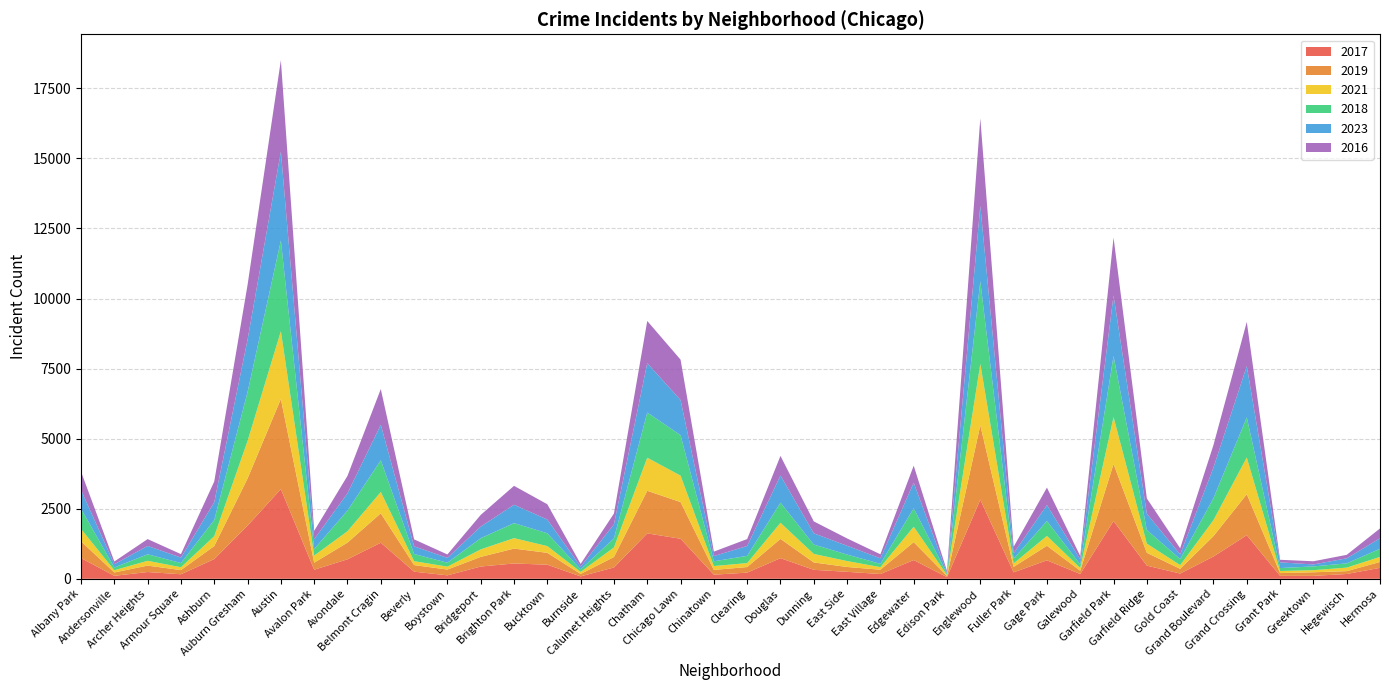

Reading right to left, transcribe all the data shown in this chart.

2017: 390	171	104	105	1554	795	187	469	2060	171	658	230	2821	59	668	170	248	320	735	220	146	1428	1620	404	85	502	546	437	123	254	1286	695	323	3200	1896	704	161	241	106	739
2019: 210	101	128	98	1464	728	169	457	2037	117	520	194	2653	41	639	154	173	263	688	199	170	1309	1520	372	87	424	531	344	206	235	1050	596	251	3216	1684	464	149	229	119	597
2021: 181	126	75	75	1310	569	131	327	1674	96	351	125	2193	34	550	91	211	303	574	141	138	944	1180	342	75	240	373	268	104	139	761	406	255	2418	1338	352	102	171	81	442
2018: 289	152	134	104	1432	785	218	486	2179	131	533	169	2946	46	661	118	232	335	719	258	170	1443	1613	324	88	458	536	399	140	256	1132	738	234	3236	1746	578	150	233	97	723
2023: 376	180	70	204	1829	1090	165	583	2162	177	570	189	2697	38	910	198	314	402	969	352	186	1254	1762	501	98	490	656	415	173	274	1266	615	349	3174	1868	634	195	298	117	668
2016: 350	124	114	92	1576	806	219	545	2061	122	621	235	3119	62	608	143	262	425	699	247	159	1441	1504	385	97	545	674	416	122	248	1273	622	298	3259	1954	741	123	244	97	654